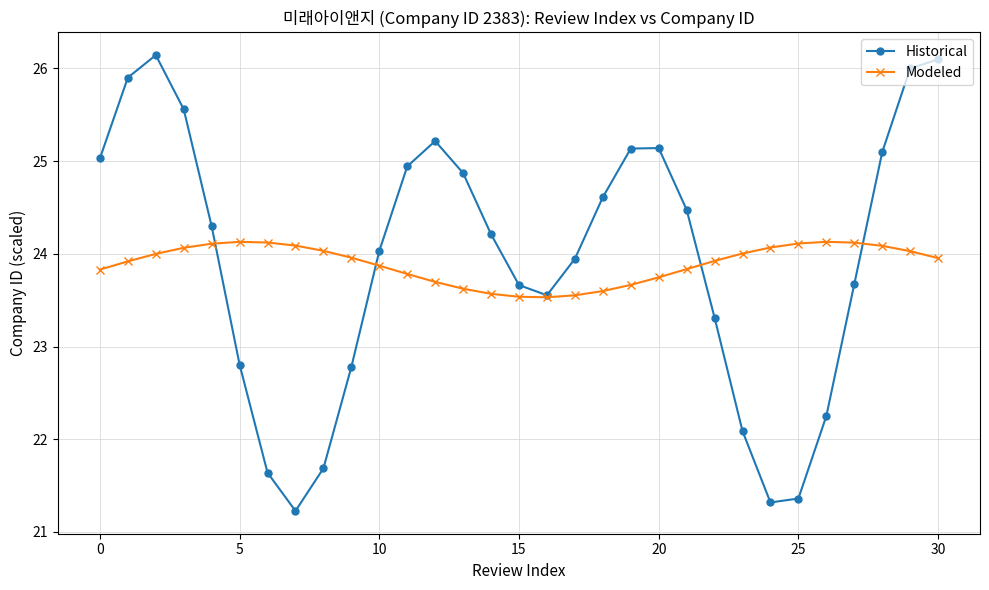

How many lines are shown in the chart?

2